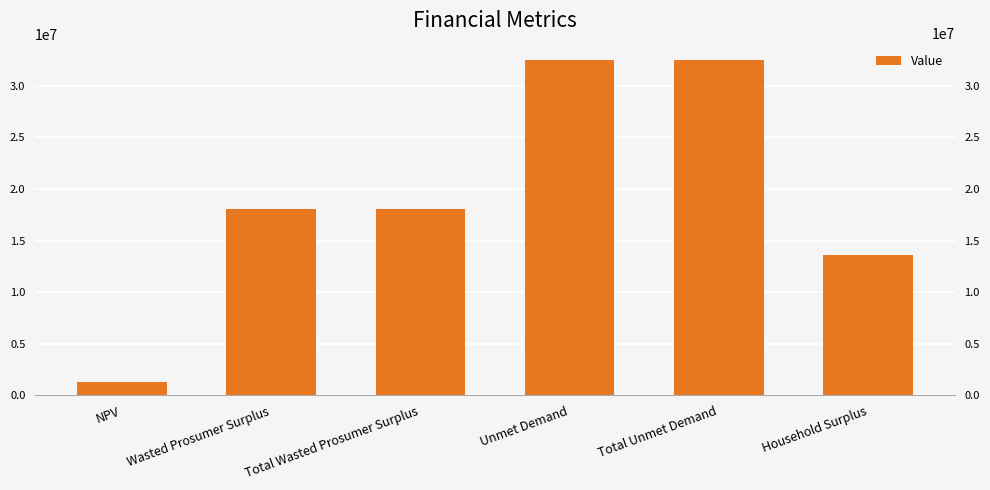

Count the number of categories in the chart.

6